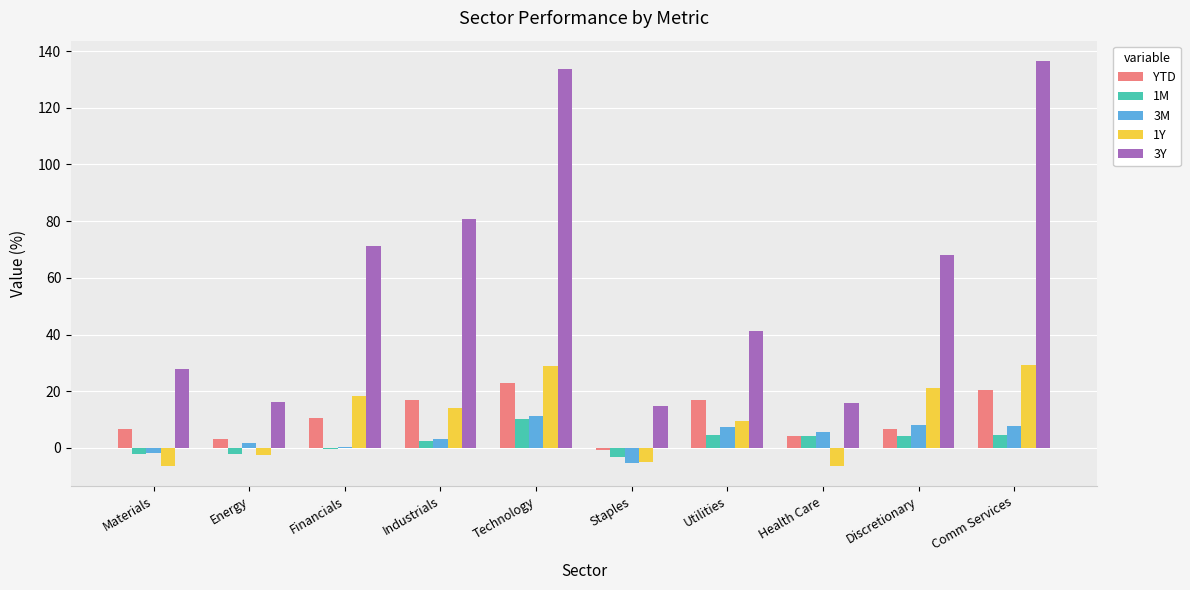

Is the value of 1M at Industrials greater than the value of 1Y at Industrials?

No